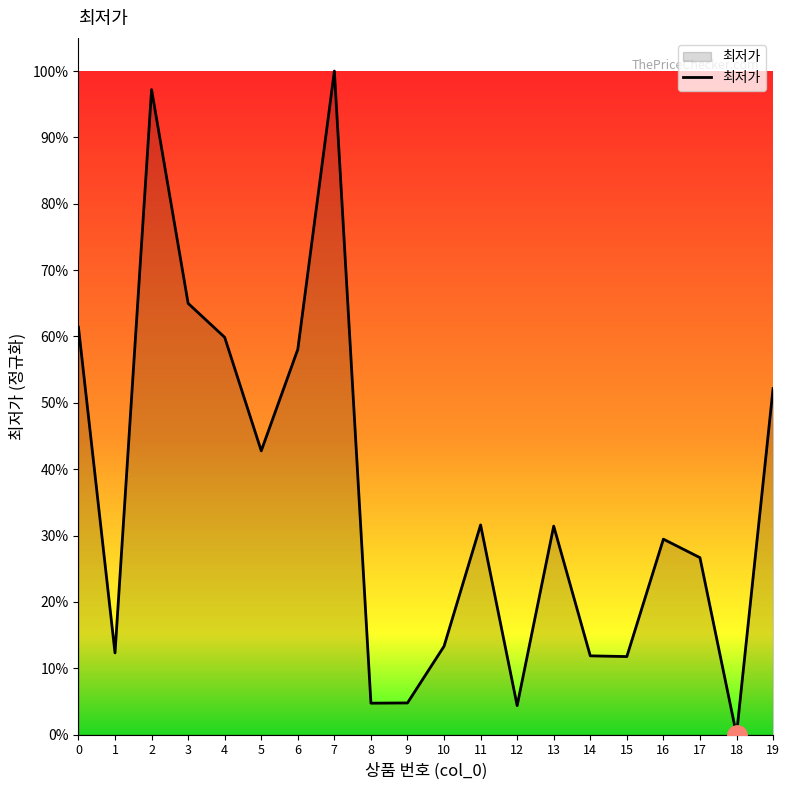

What is the difference between the maximum and minimum values?

1.0